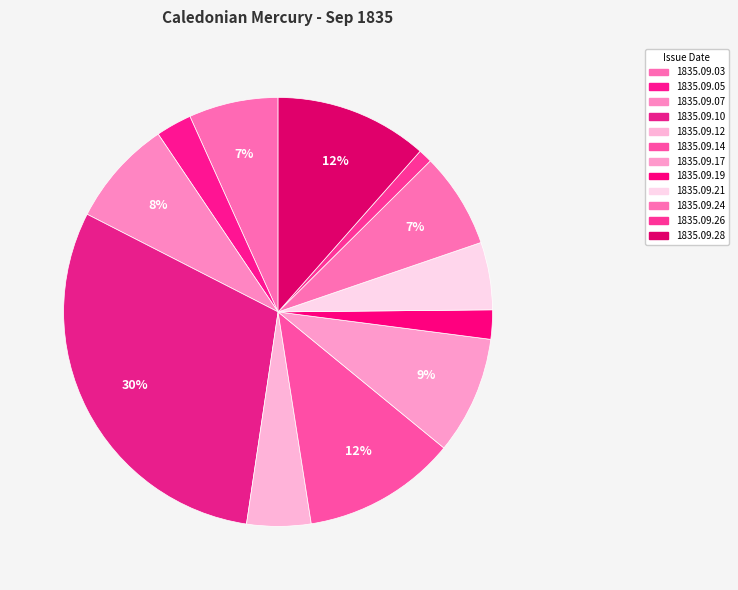

Is there a majority slice in this chart?

No